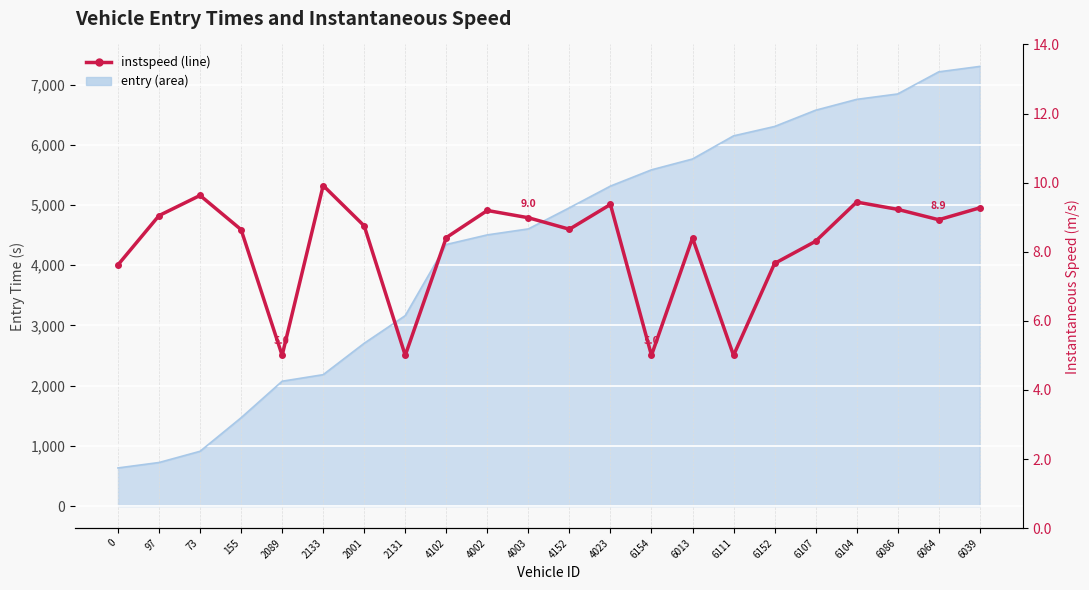

Is it true that the value at 73 is 9.6?

True